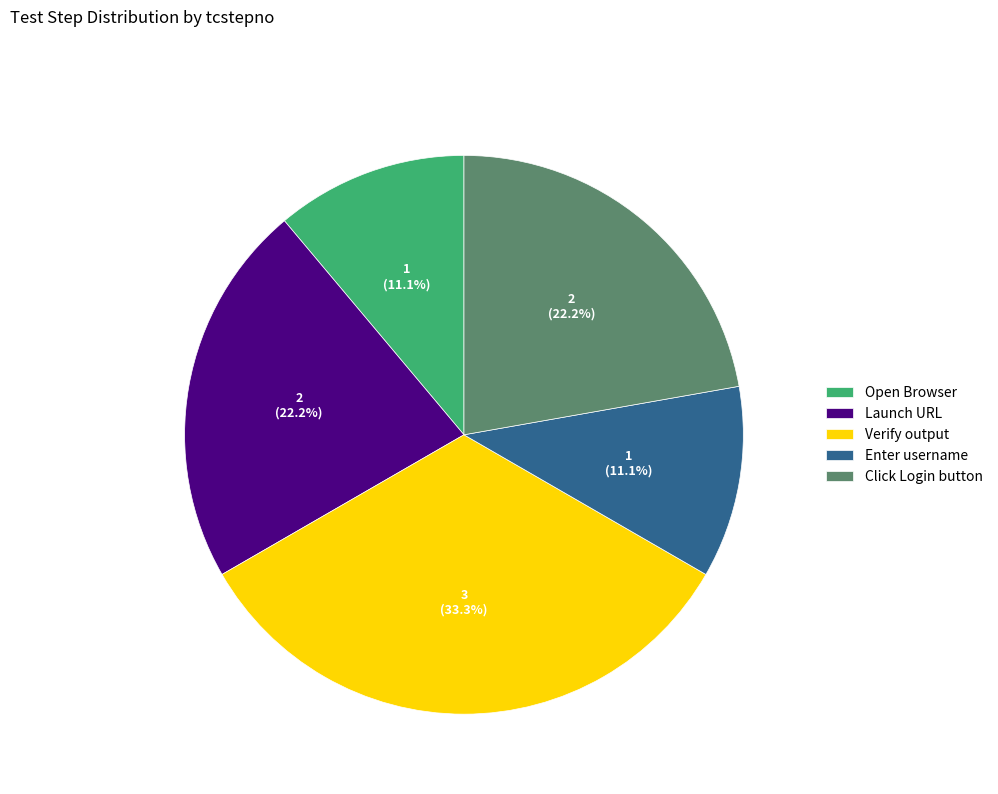

Between Enter username and Verify output, which is larger?

Verify output